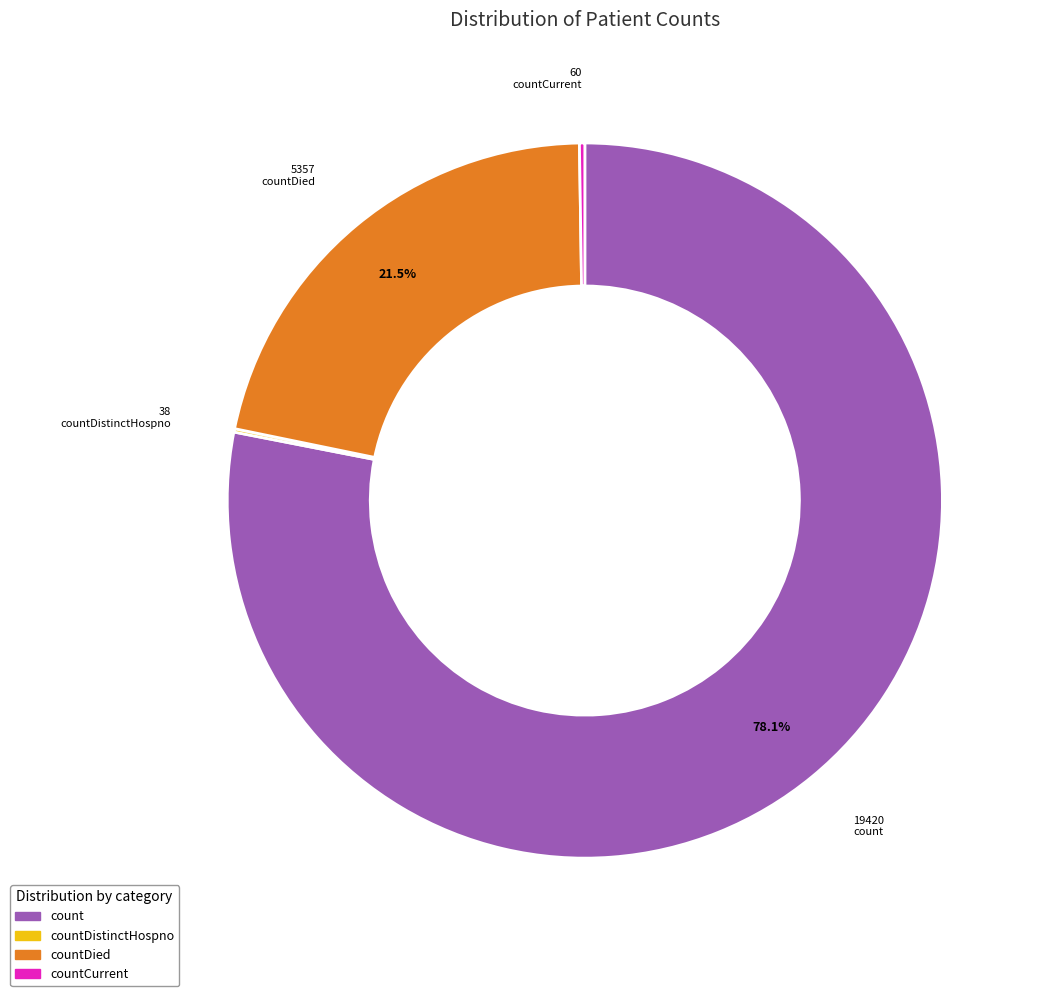

Is there a majority slice in this chart?

Yes